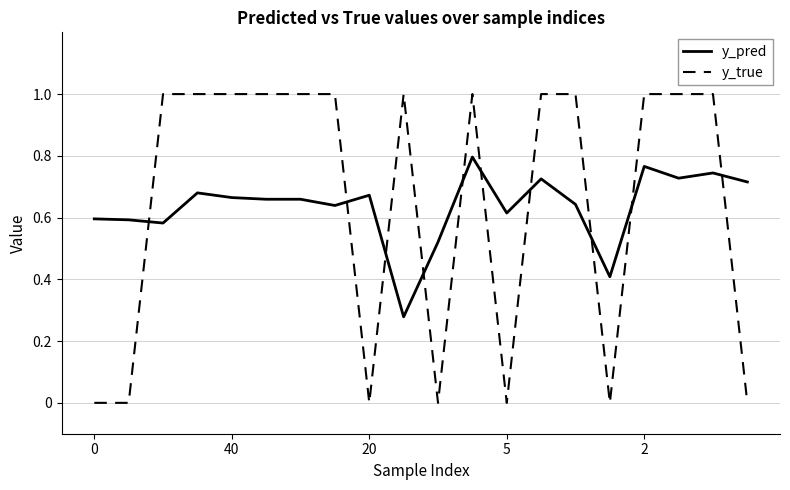

How many times do y_true and y_pred cross each other?

10